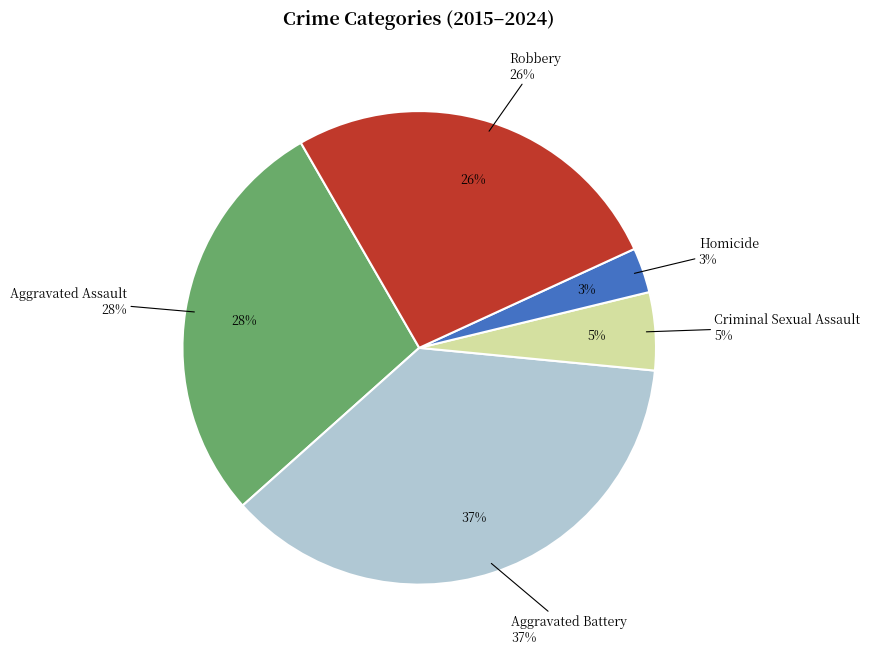

Does 2024 account for over 50% of the chart?

No